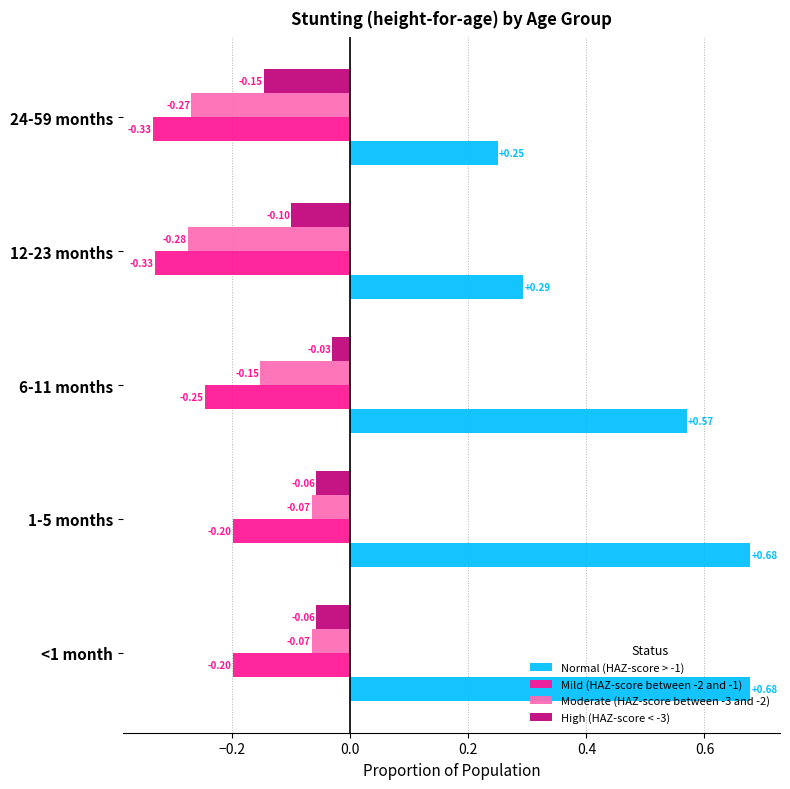

Which series has the largest range (max minus min)?

Normal (HAZ-score > -1)